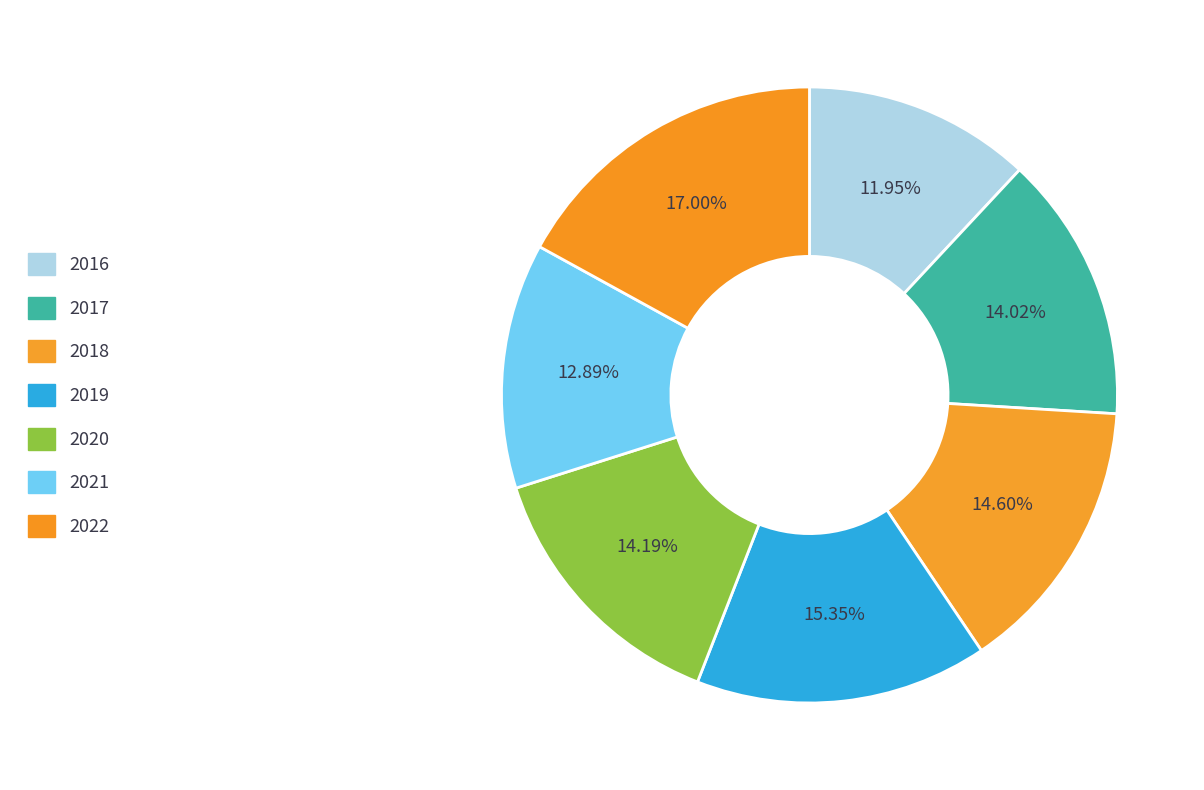

To the nearest percent, what portion does 2020 represent?

14%